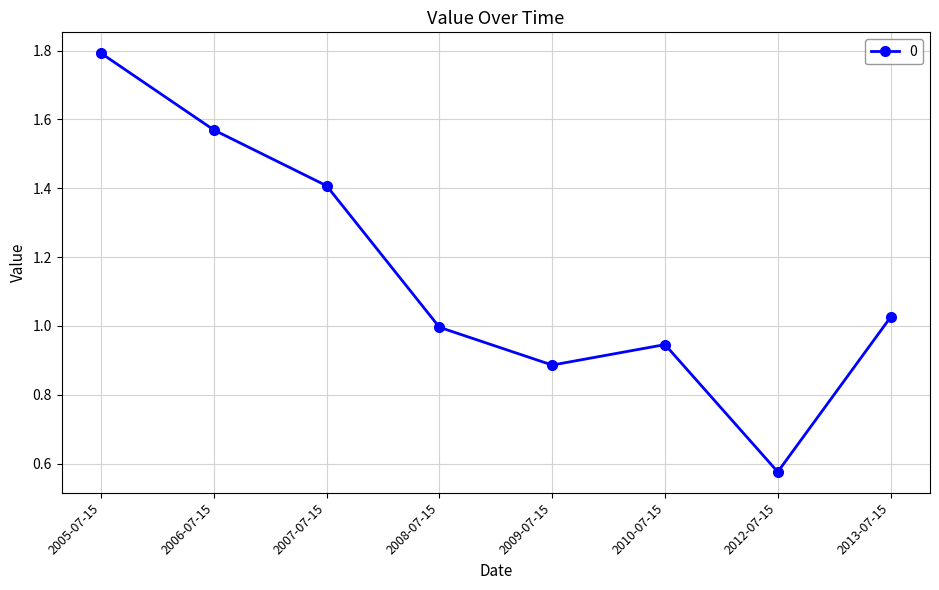

Which label corresponds to the largest value in the chart?

2005-07-15